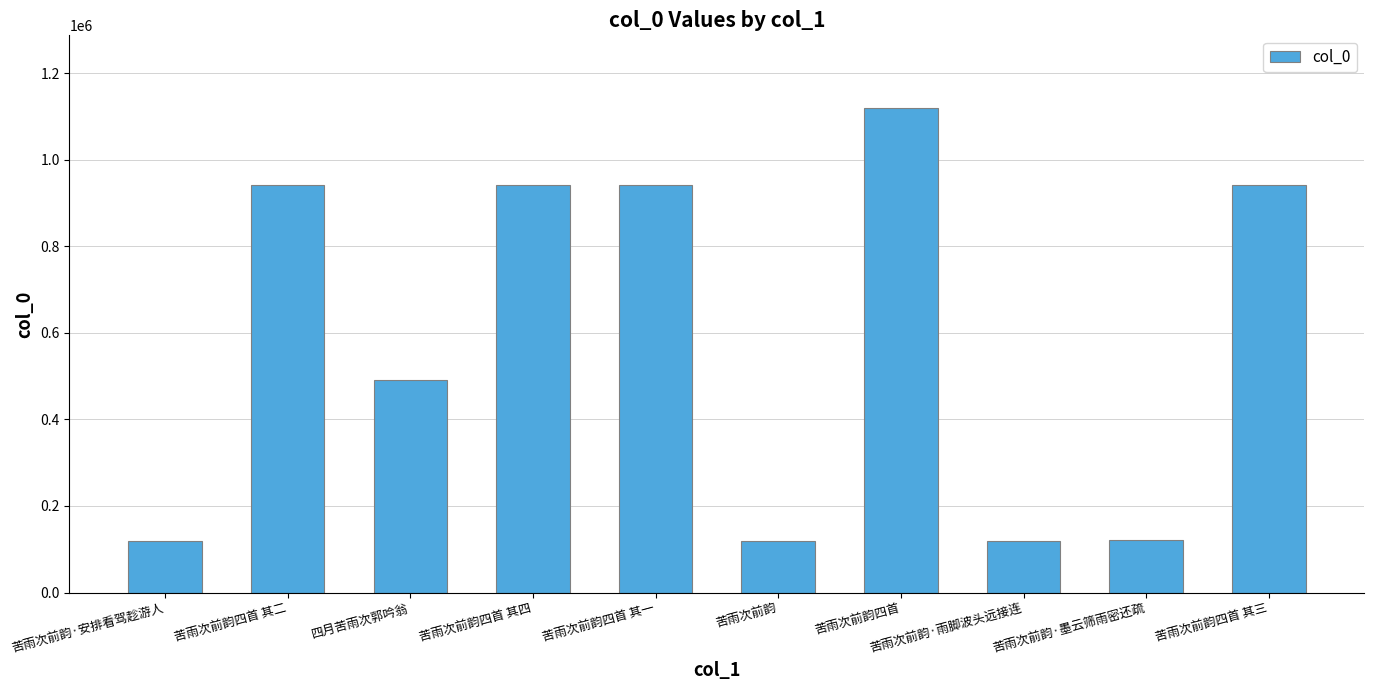

Which label corresponds to the largest value in the chart?

苦雨次前韵四首